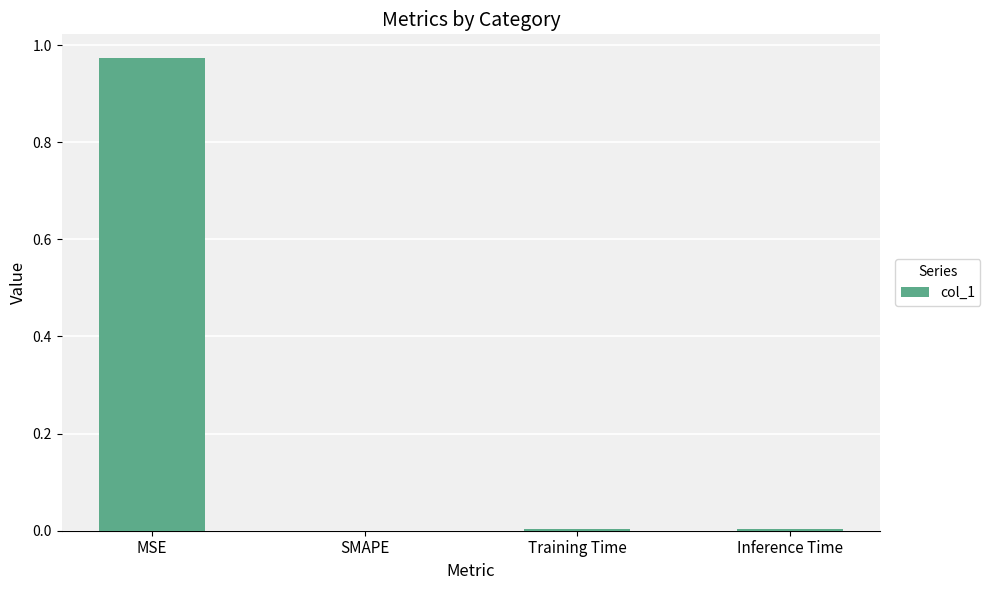

Which category has the highest value across all series?

MSE